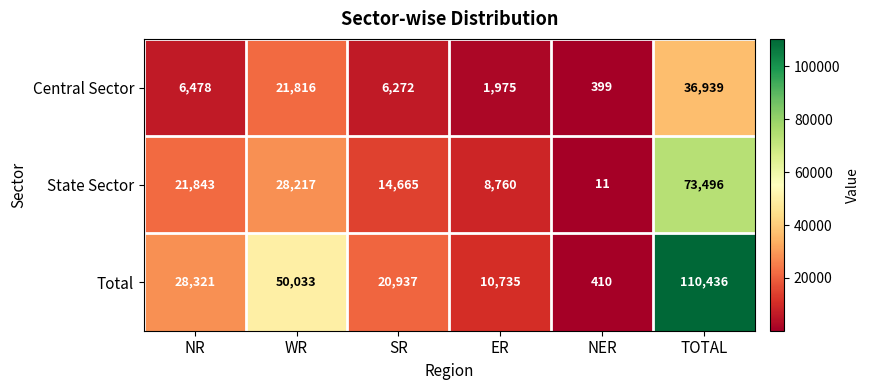

Between NR and SR, which series saw the biggest shift?

Total